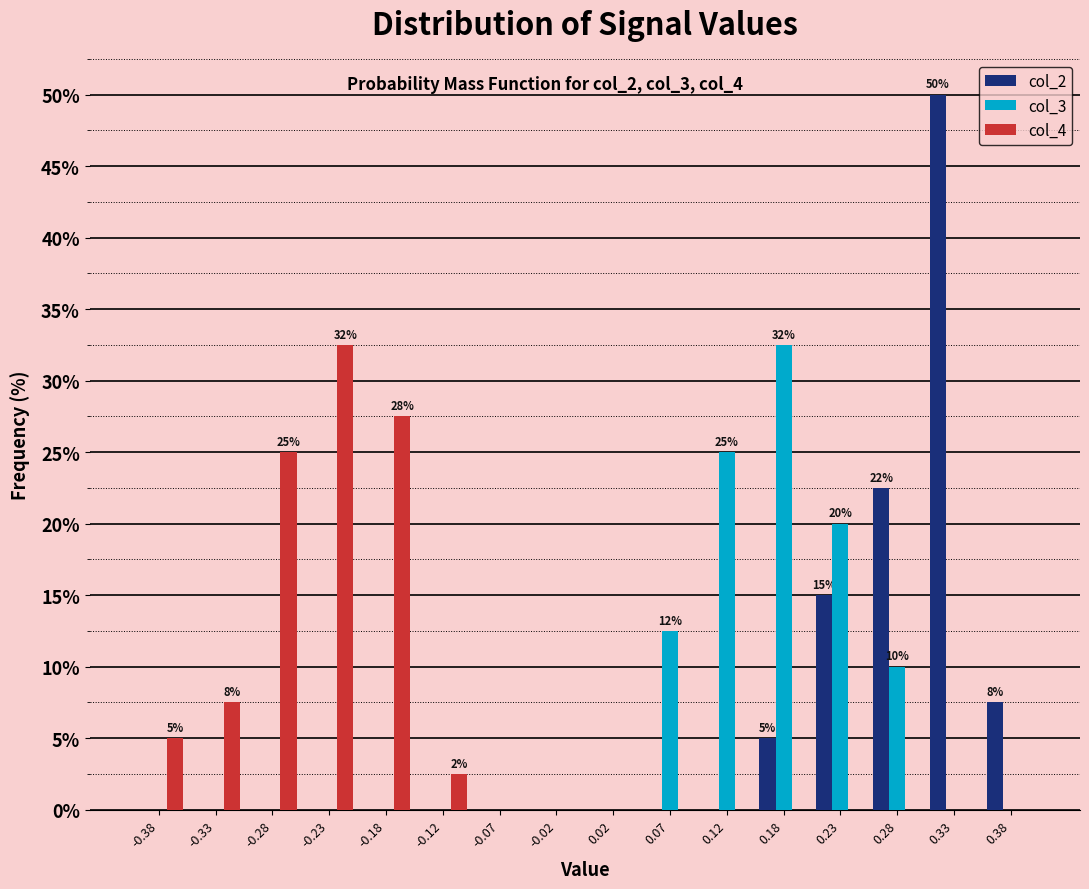

In the col_3 series, which range on the x-axis has the tallest bar?

0.15 to 0.20